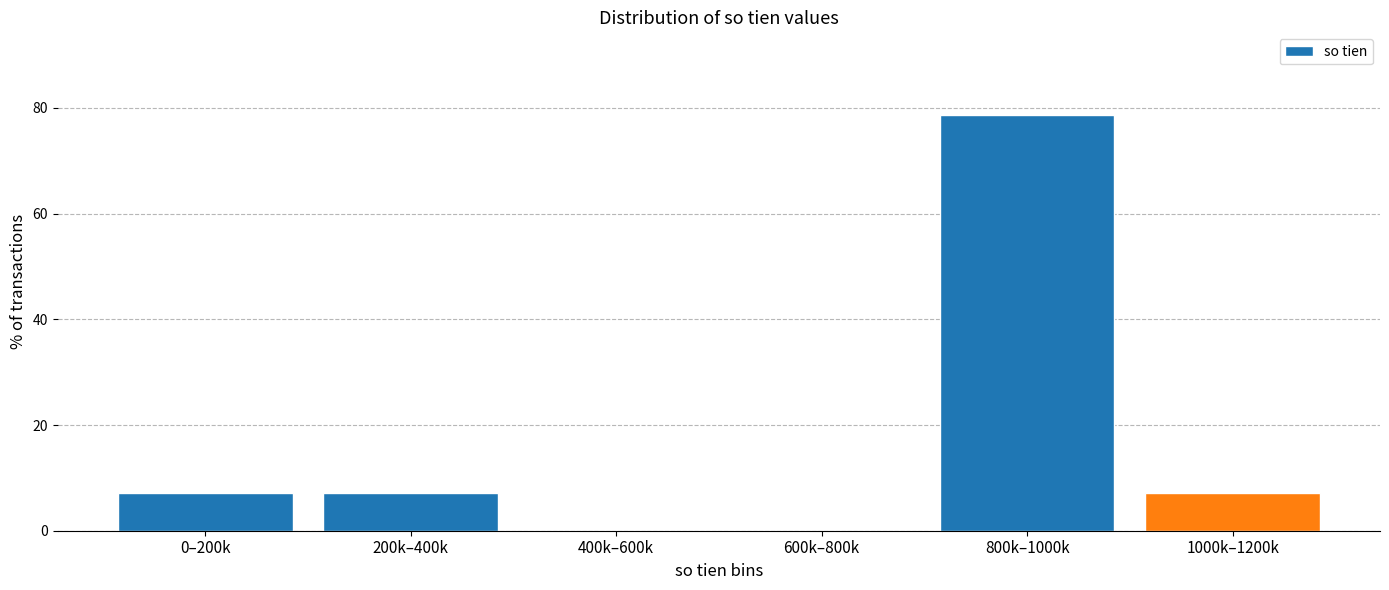

Reading left to right, what are all the values shown in this chart?

0–200k=7.1	200k–400k=7.1	400k–600k=0.0	600k–800k=0.0	800k–1000k=78.6	1000k–1200k=7.1